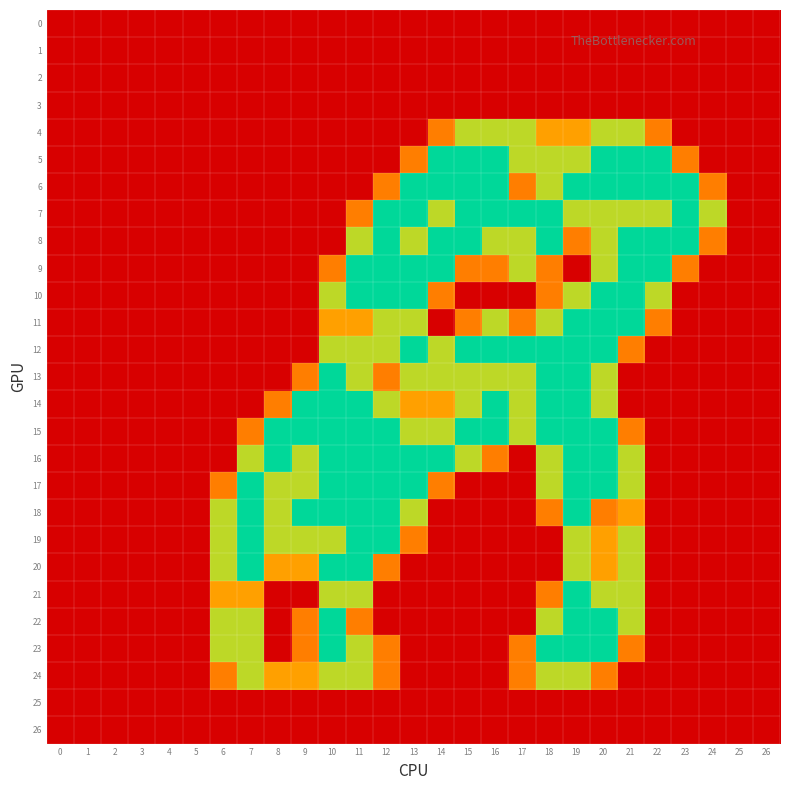

At which category is the sum across all series the highest?

19